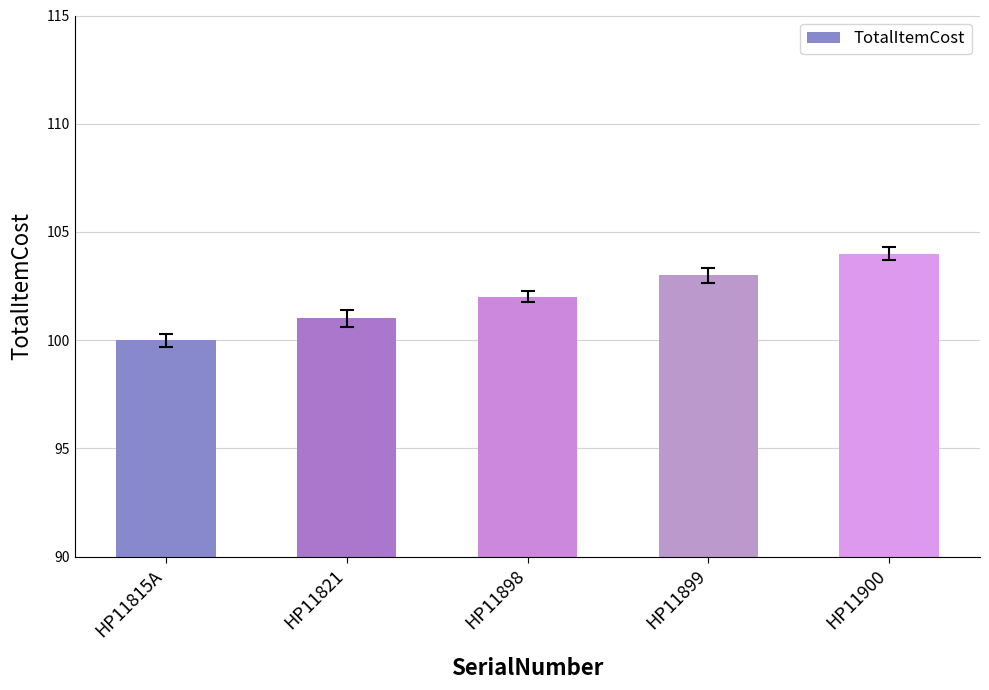

Rank the categories by value from lowest to highest.

HP11815A, HP11821, HP11898, HP11899, HP11900